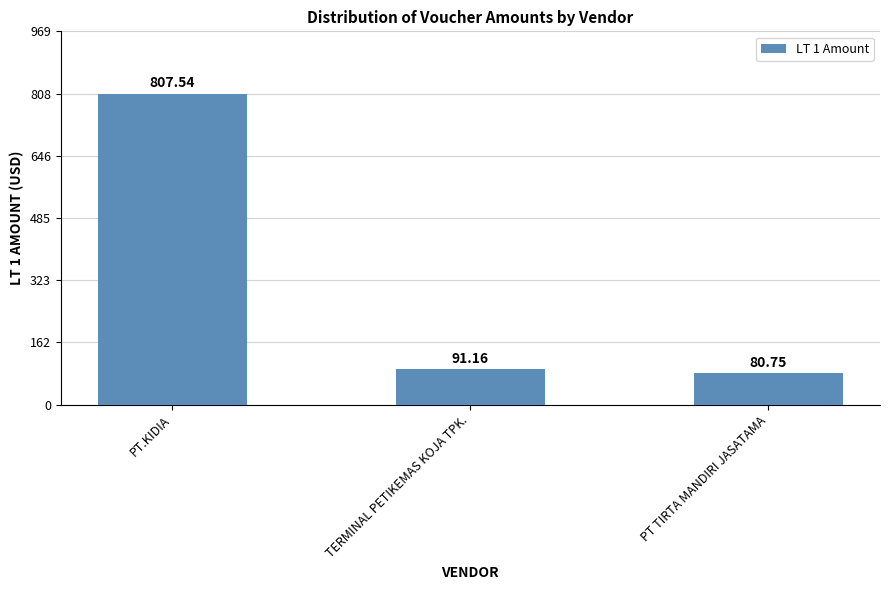

What is the label of the 3rd bar from the right?

PT.KIDIA